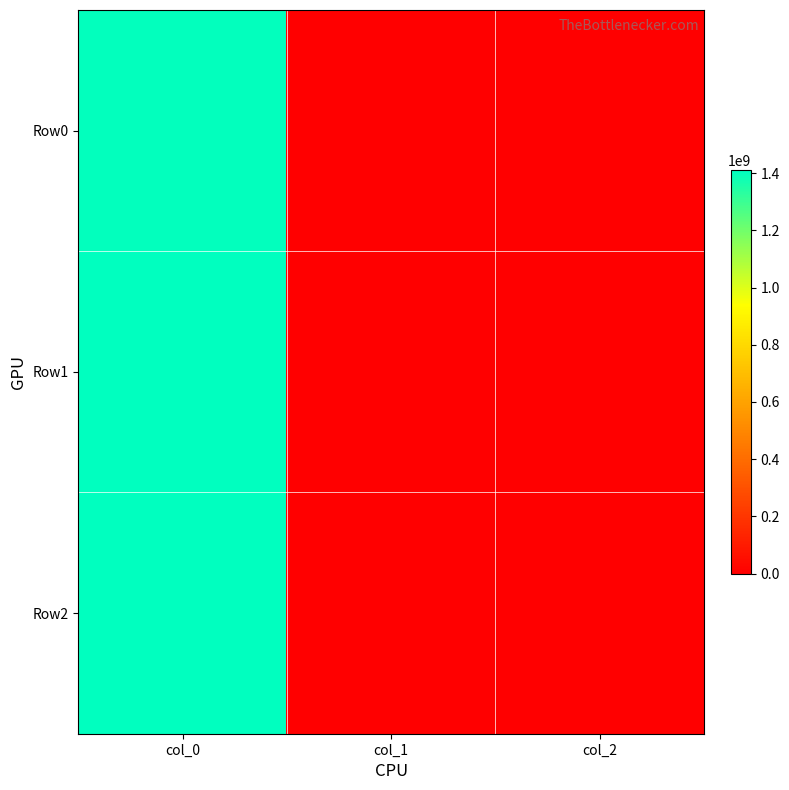

At which category is the sum across all series the highest?

col_0